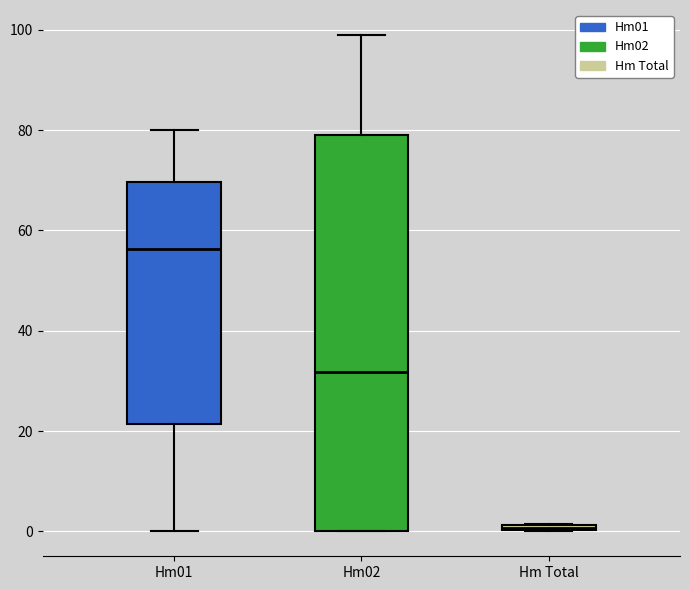

Where is the upper edge of the box for Hm02 on the y-axis? The values are not printed on the chart, so give them approximately, as read against the axis.

80